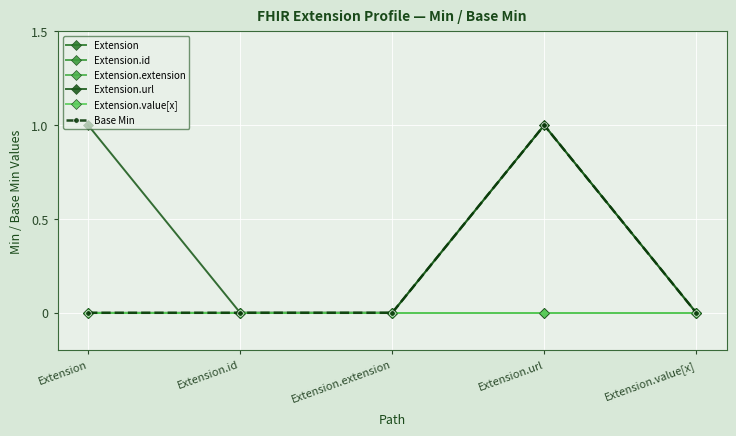

Does the chart have visible grid lines?

Yes